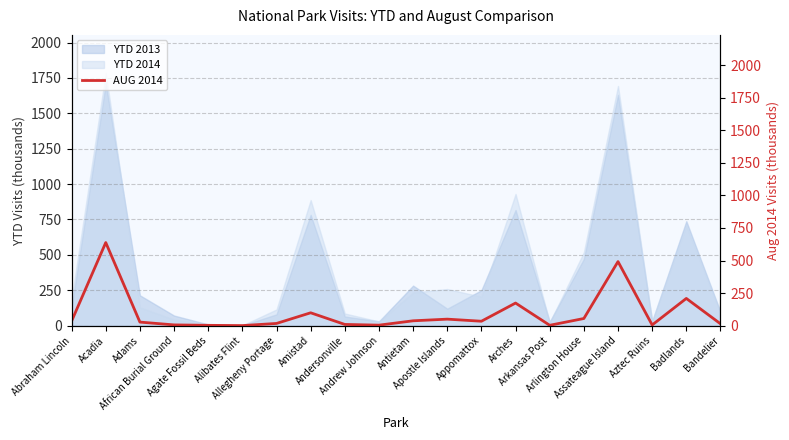

Where is the first local maximum?

Acadia